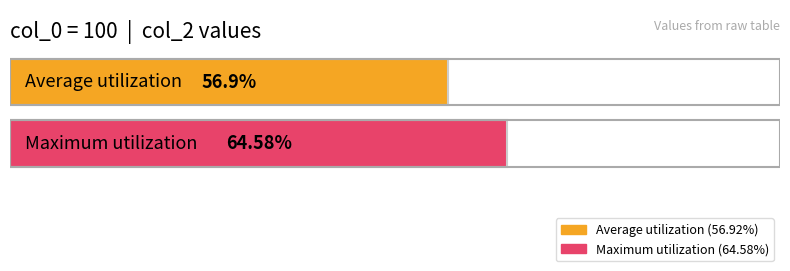

What is the maximum value shown in the chart?

0.6